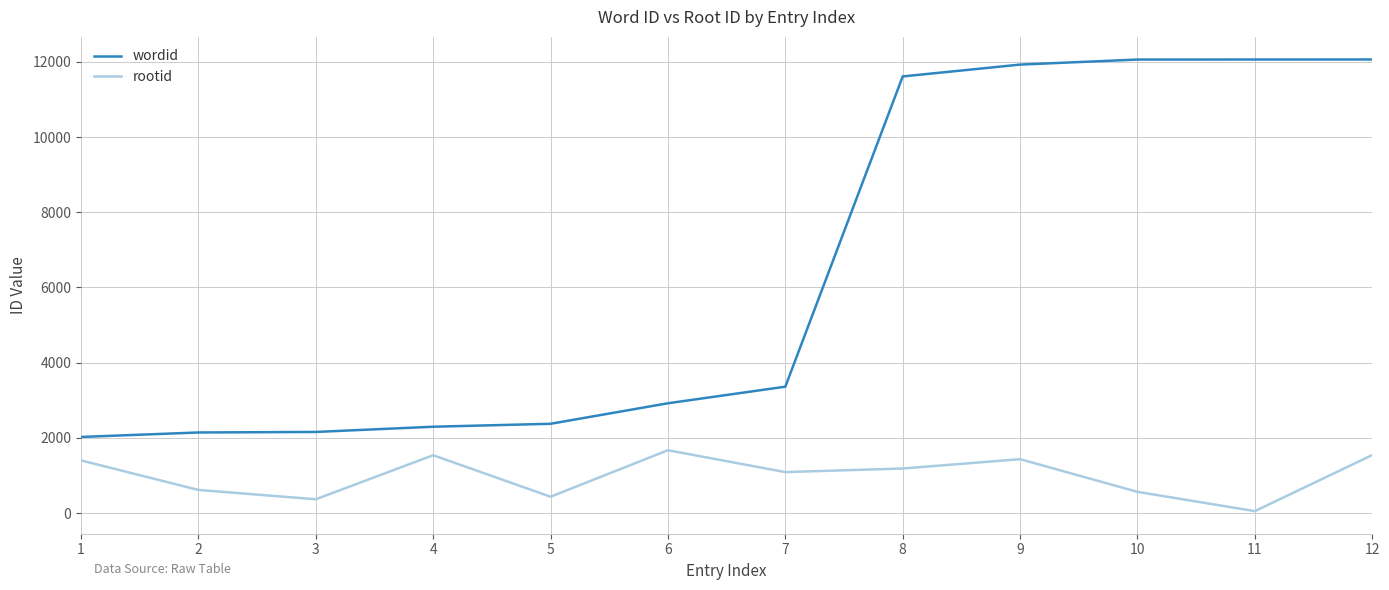

How many lines are shown in the chart?

2